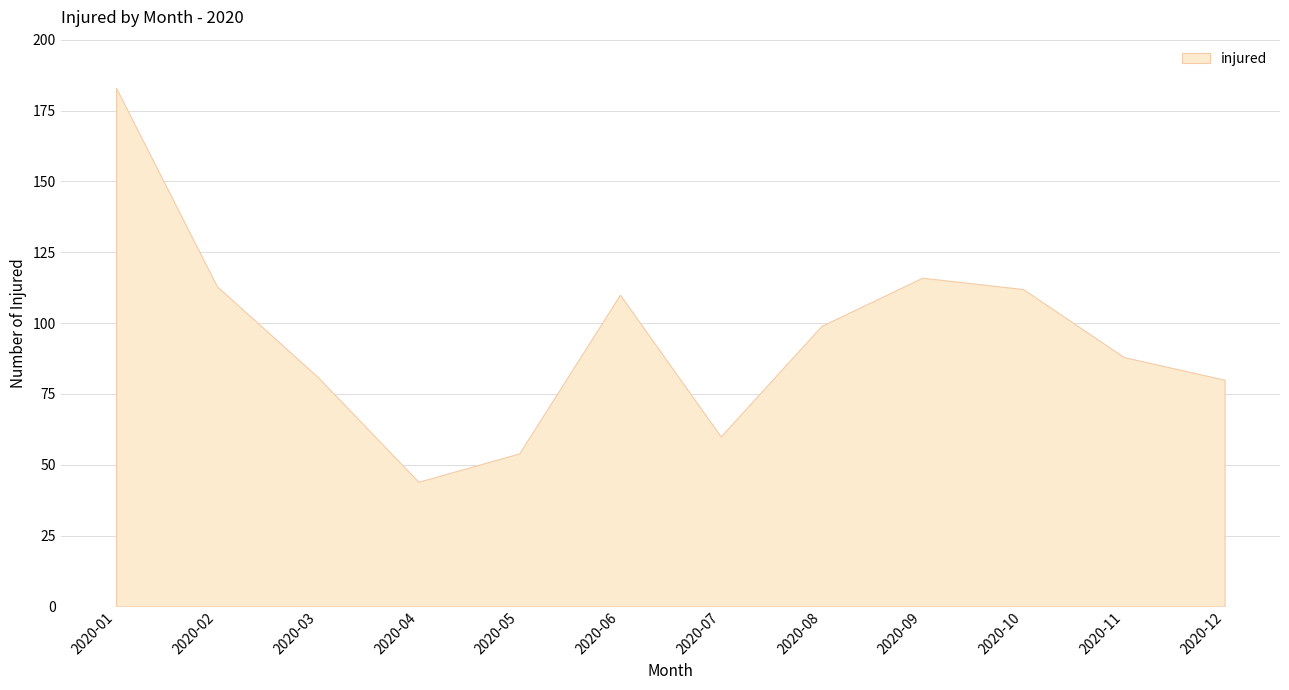

List the labels in order of value, smallest first.

2020-04, 2020-05, 2020-07, 2020-12, 2020-03, 2020-11, 2020-08, 2020-06, 2020-10, 2020-02, 2020-09, 2020-01